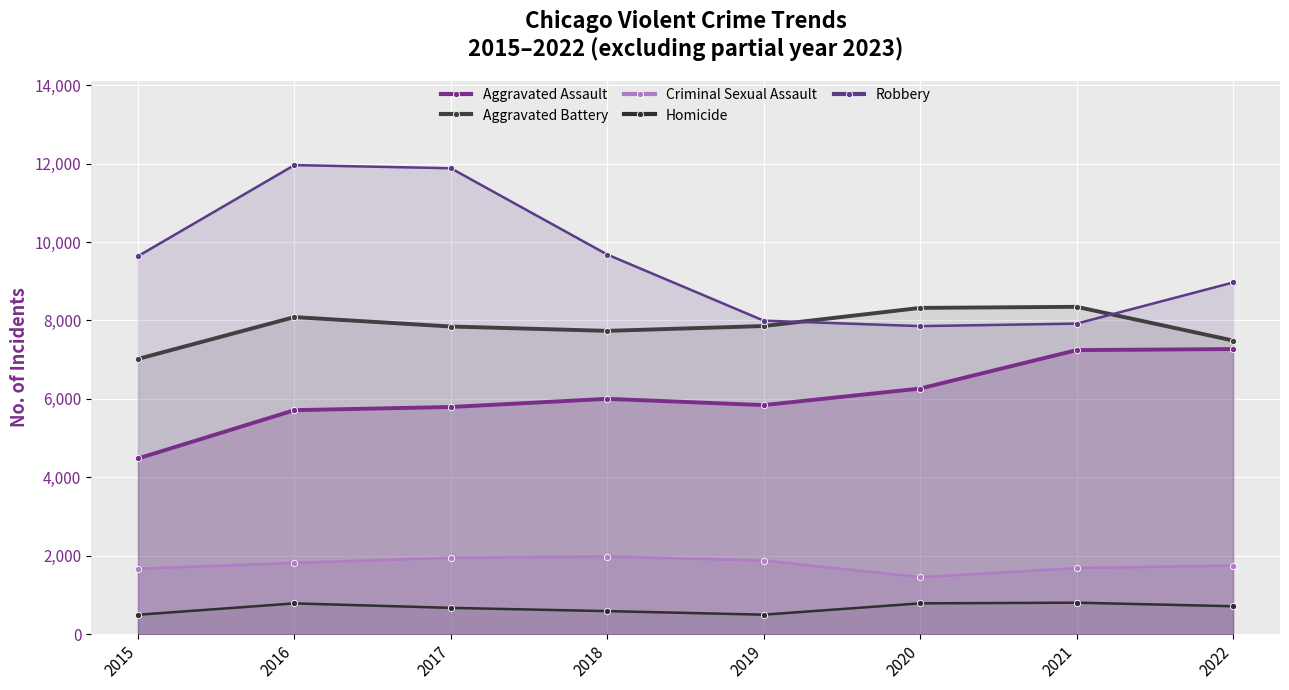

At which category does the chart reach its minimum across all series?

2015